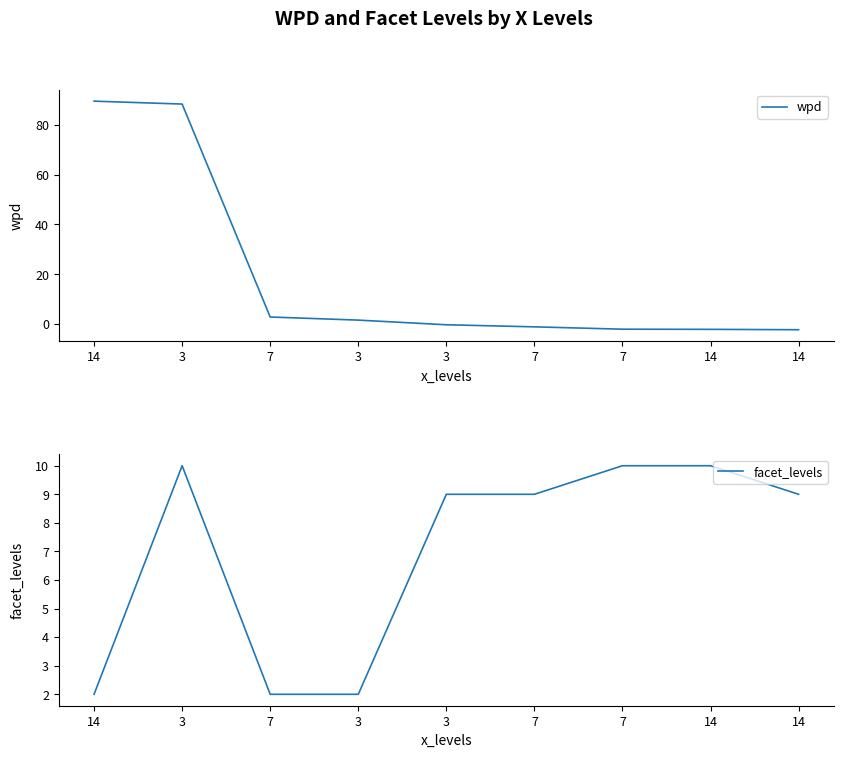

True or false: facet_levels and wpd cross at least once.

True